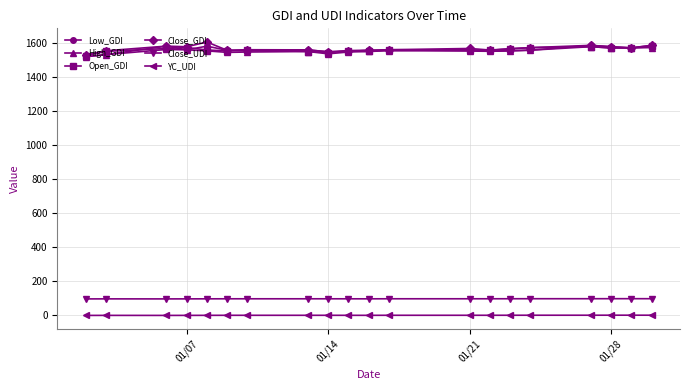

True or false: Open_GDI has more than 2 interior local peaks.

True